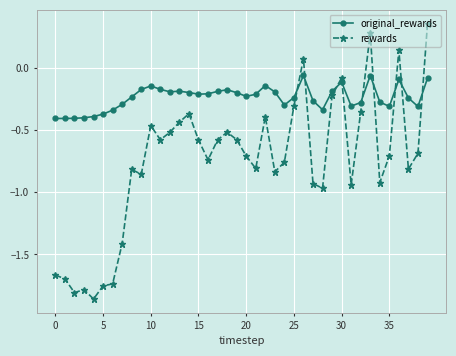

At how many categories does at least one series exceed 0?

4